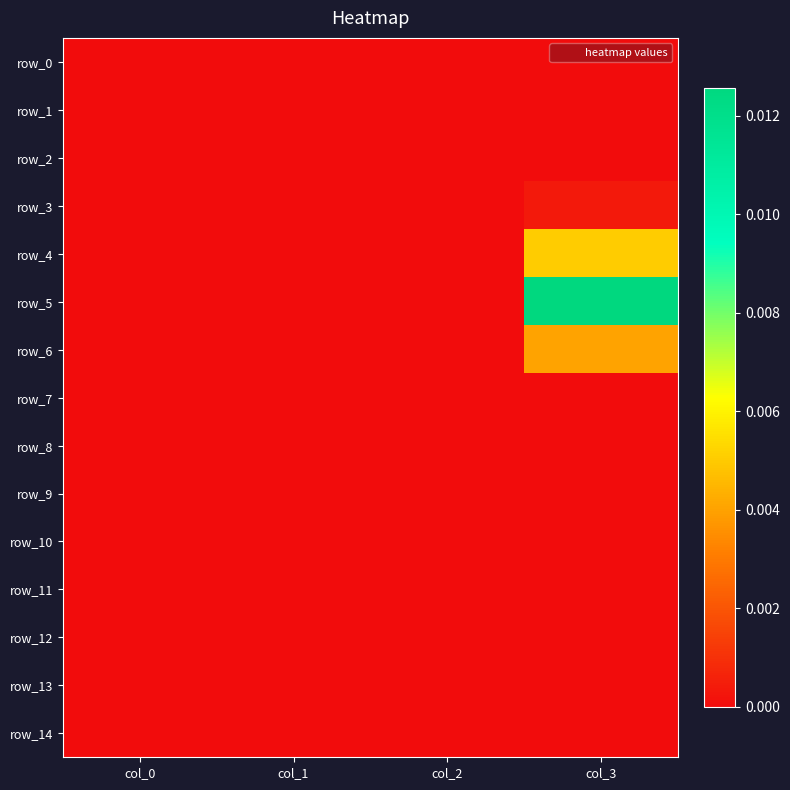

Which category has the lowest value in the row_4 series?

col_0